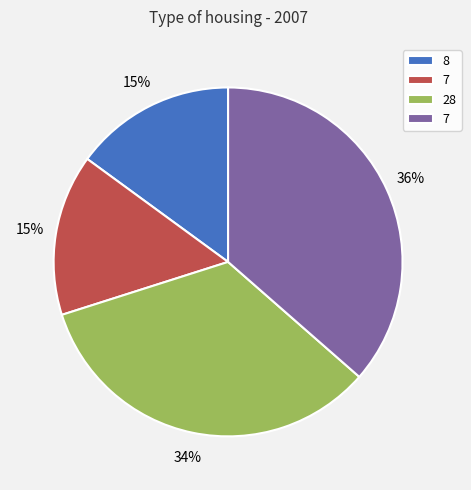

Does any single category account for the majority?

No